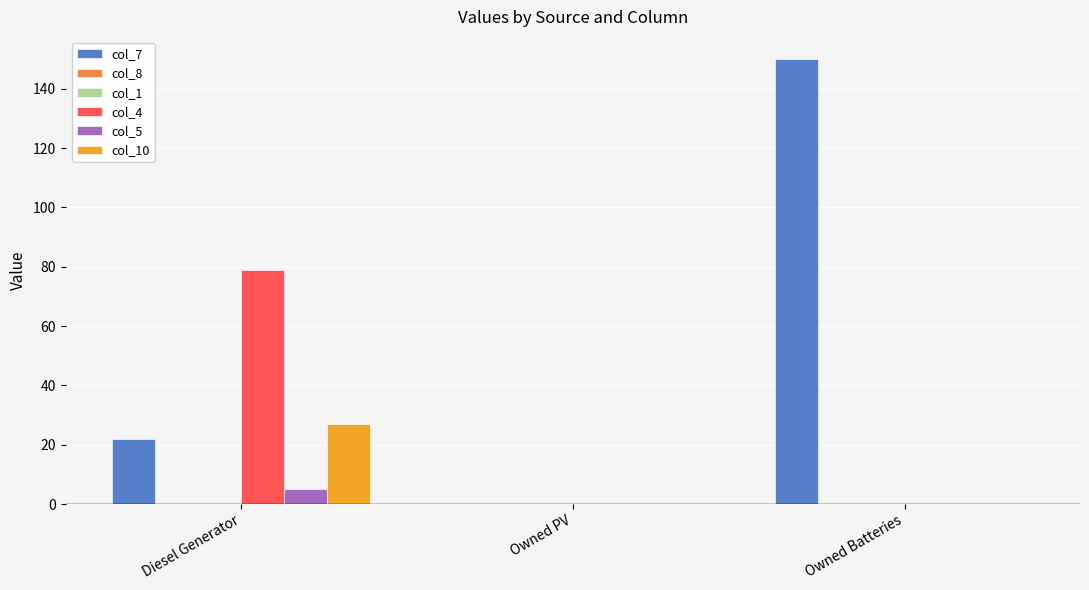

How many values in the col_7 series exceed 22?

1